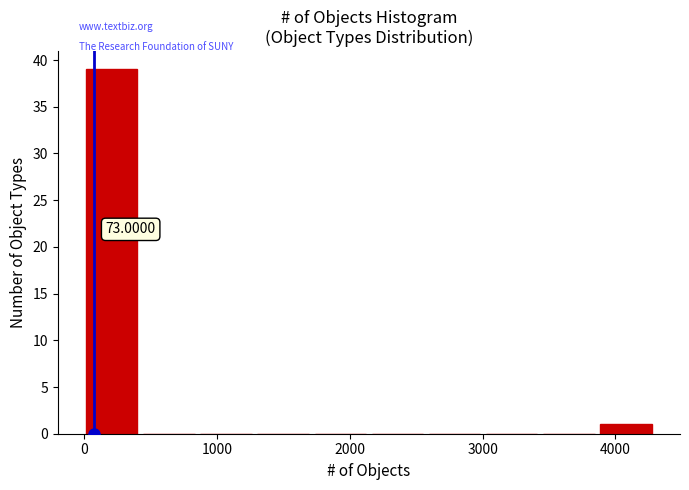

Over which range of the x-axis is the bar tallest?

0 to 400